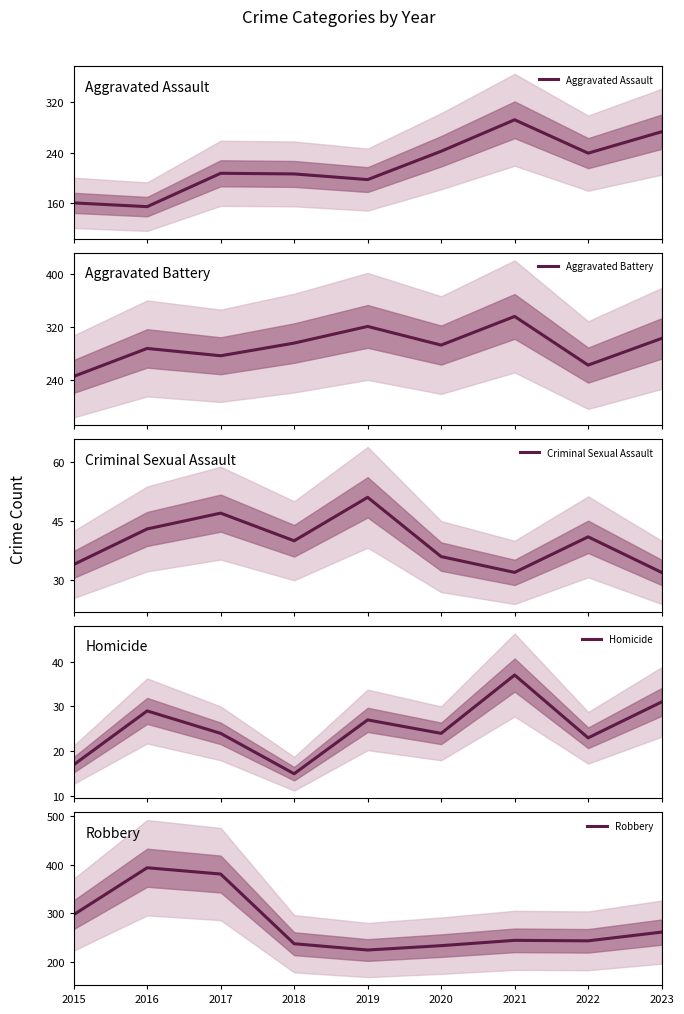

Which category has the lowest value across all series?

2018